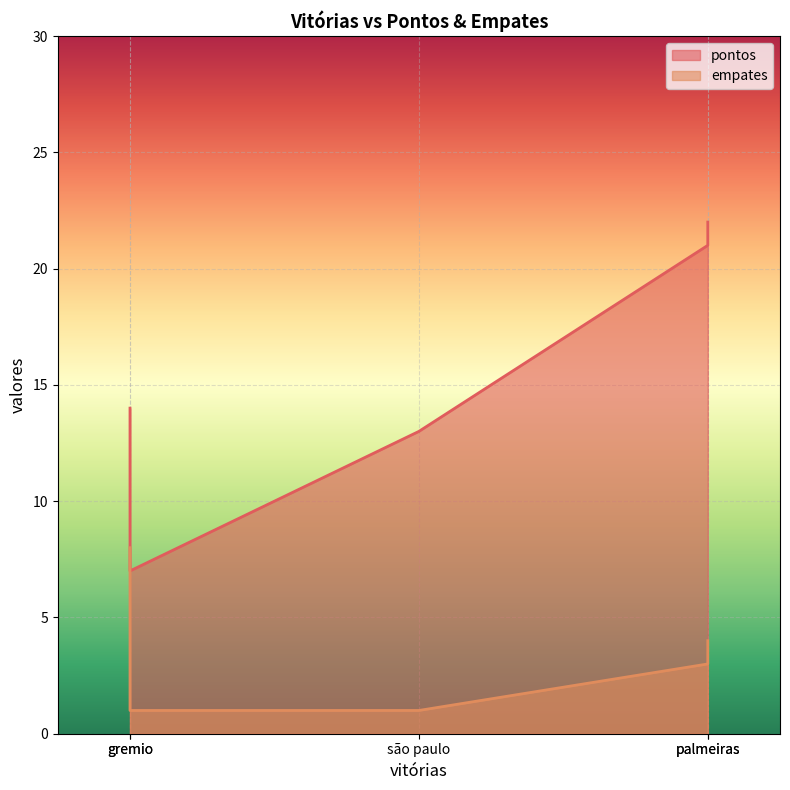

The pontos series shows 7 at gremio. True or false?

True